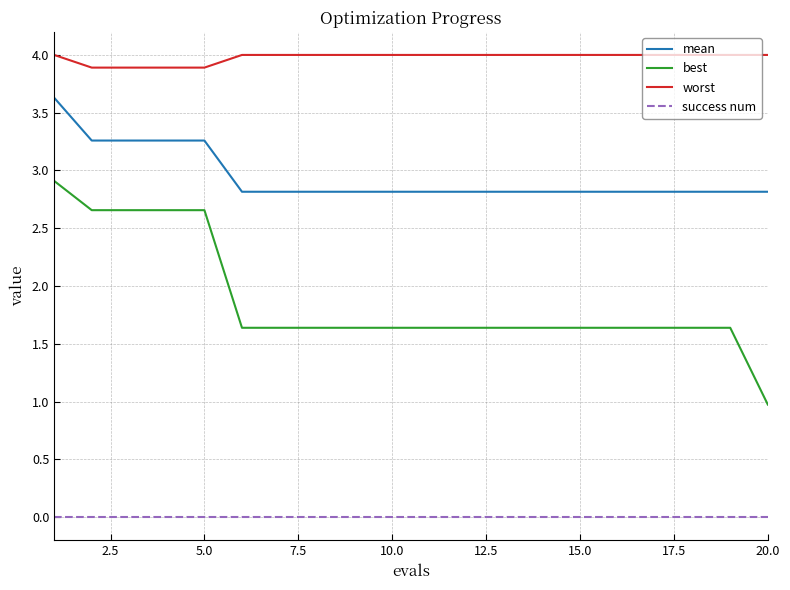

True or false: success num and mean cross at least once.

False